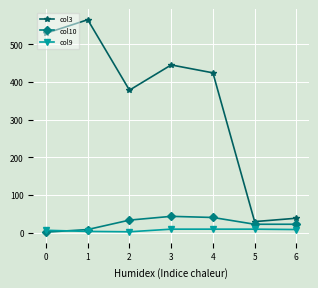

True or false: col9 has a value of 9 at 3.

True